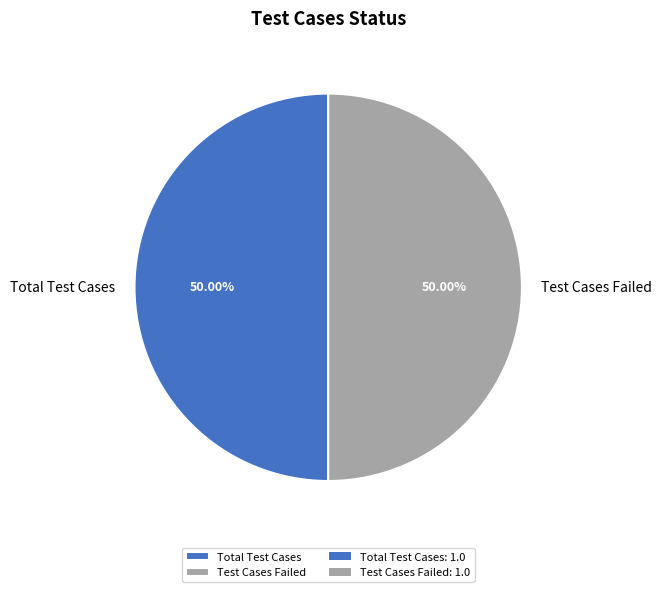

What is the ratio of the value at Test Cases Failed to the value at Total Test Cases?

1.0